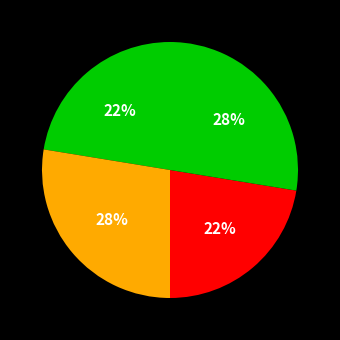

How many segments does this pie chart have?

4